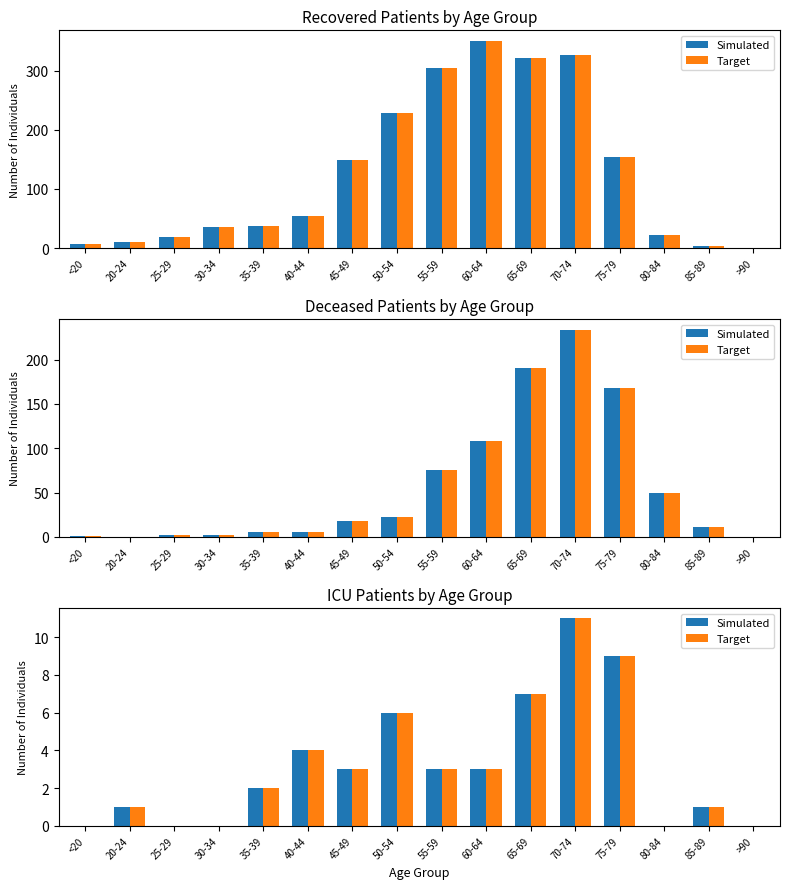

What is the difference between the second highest and minimum values in the Simulated series?

9